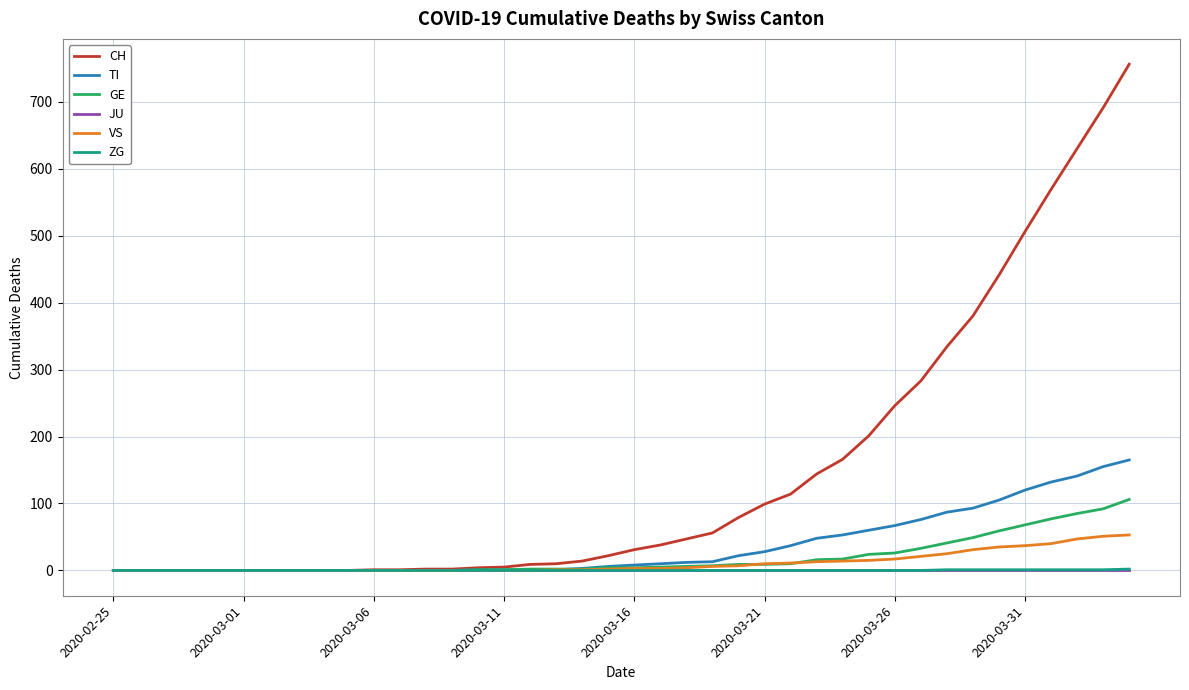

Which series has the widest spread of values?

CH